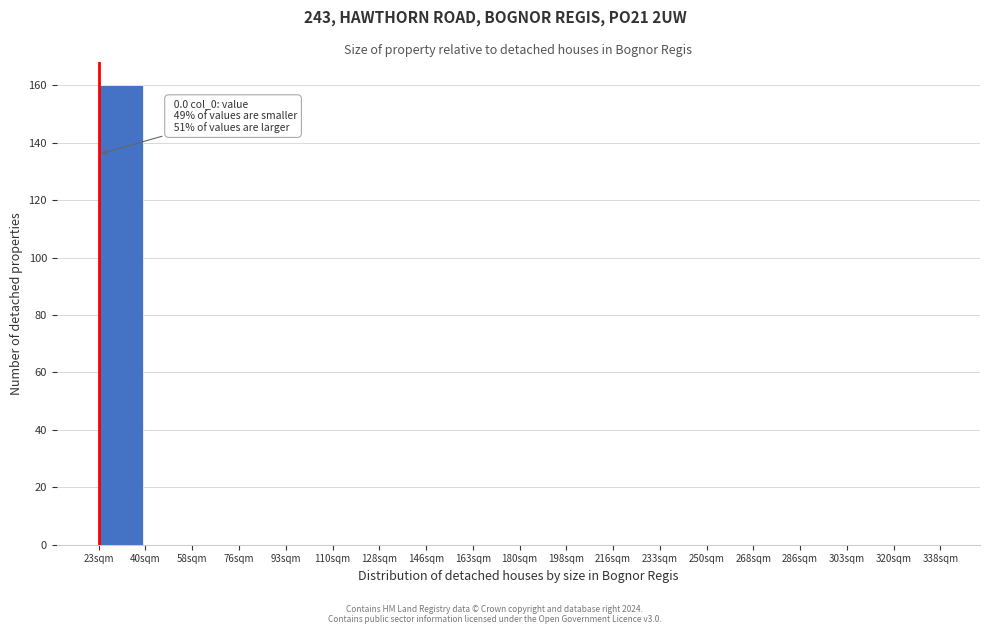

Reading left to right, extract all data points from this chart.

23sqm=160	40sqm=0	58sqm=0	76sqm=0	93sqm=0	110sqm=0	128sqm=0	146sqm=0	163sqm=0	180sqm=0	198sqm=0	216sqm=0	233sqm=0	250sqm=0	268sqm=0	286sqm=0	303sqm=0	320sqm=0